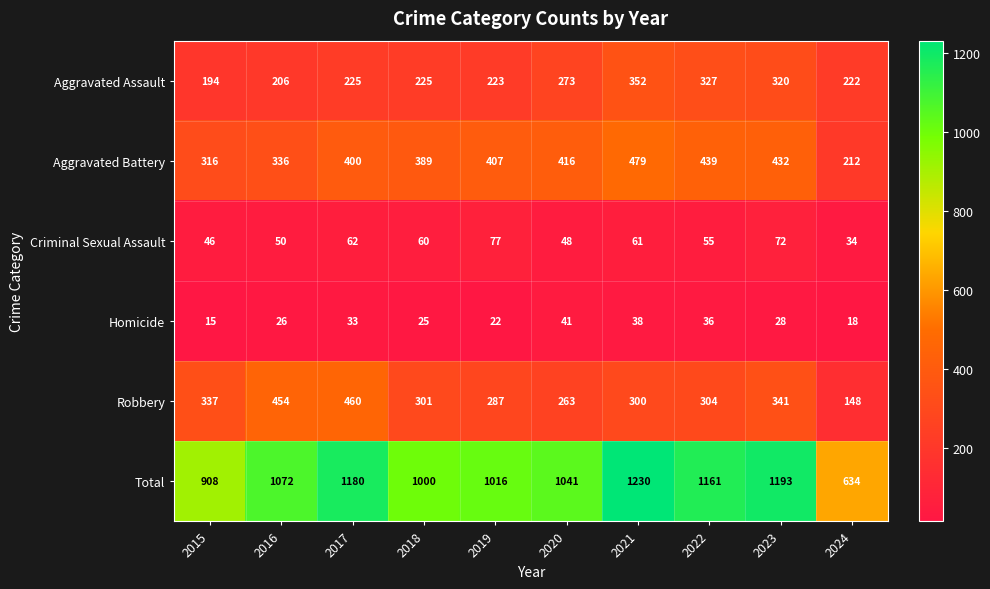

At which category is the sum across all series the highest?

2021